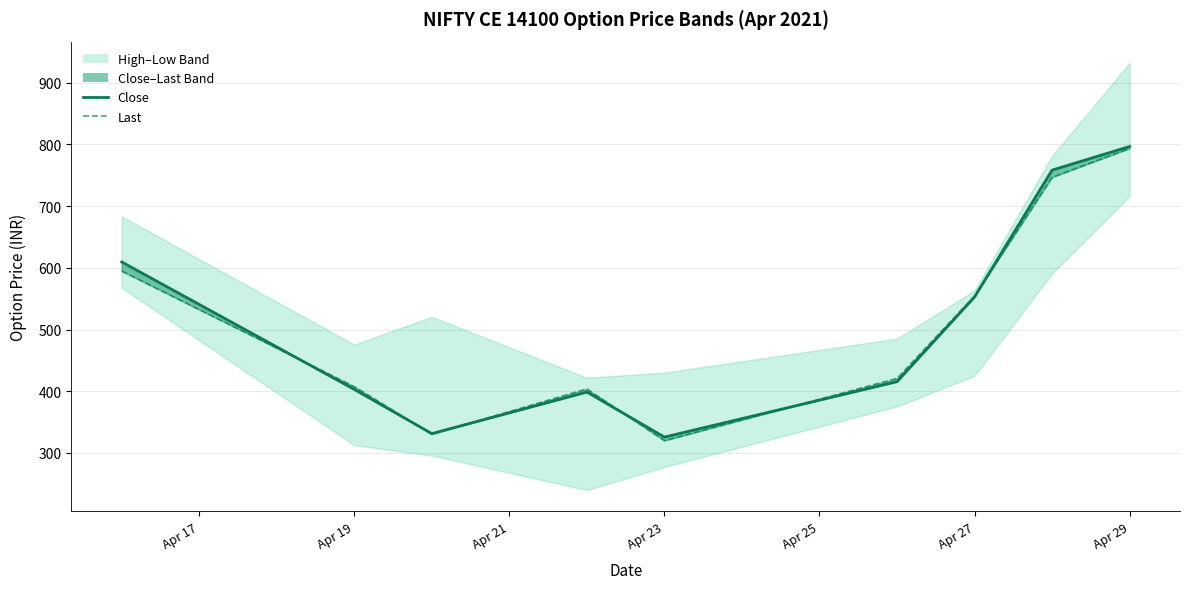

At which label does the data first exceed 415?

Apr 17